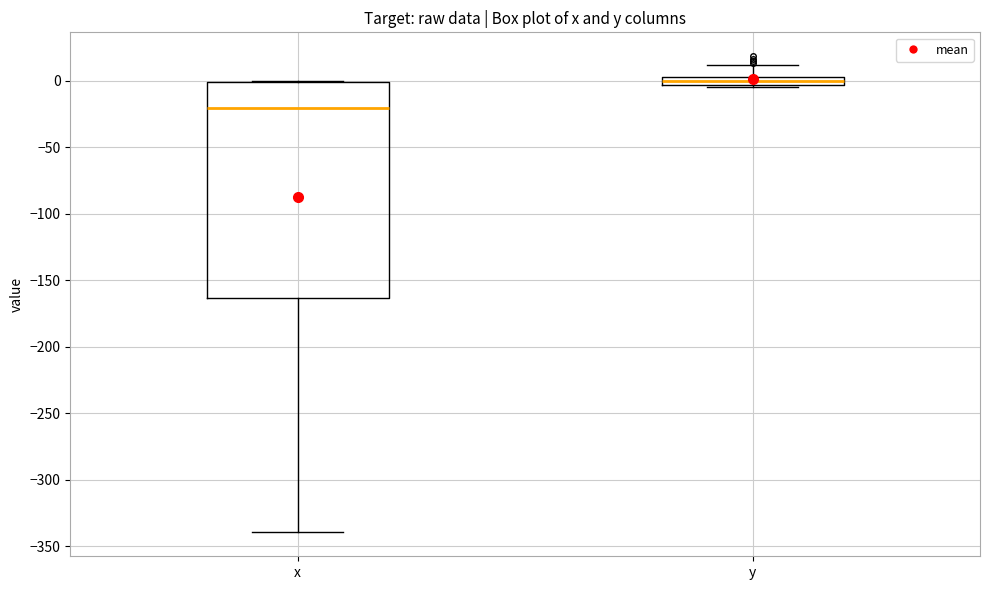

Comparing the boxes themselves (not the whiskers), which one is the tallest?

x